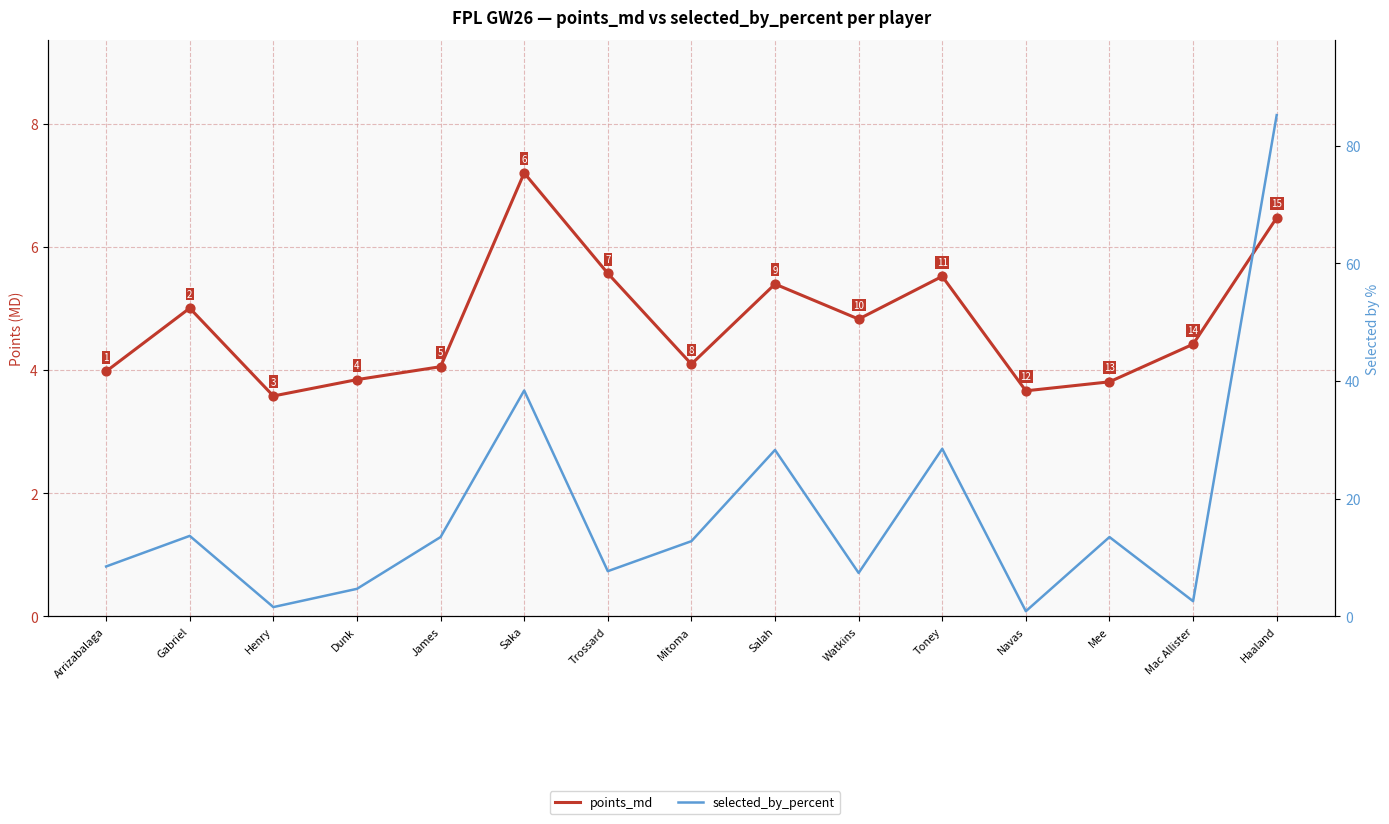

Is the value of points_md at Haaland greater than the value of selected_by_percent at Navas?

Yes